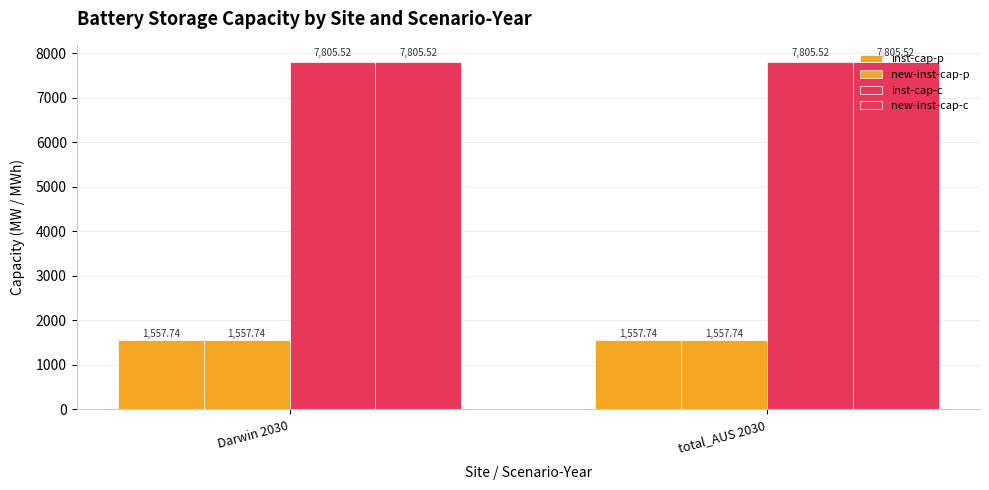

Which series has the largest range (max minus min)?

inst-cap-p